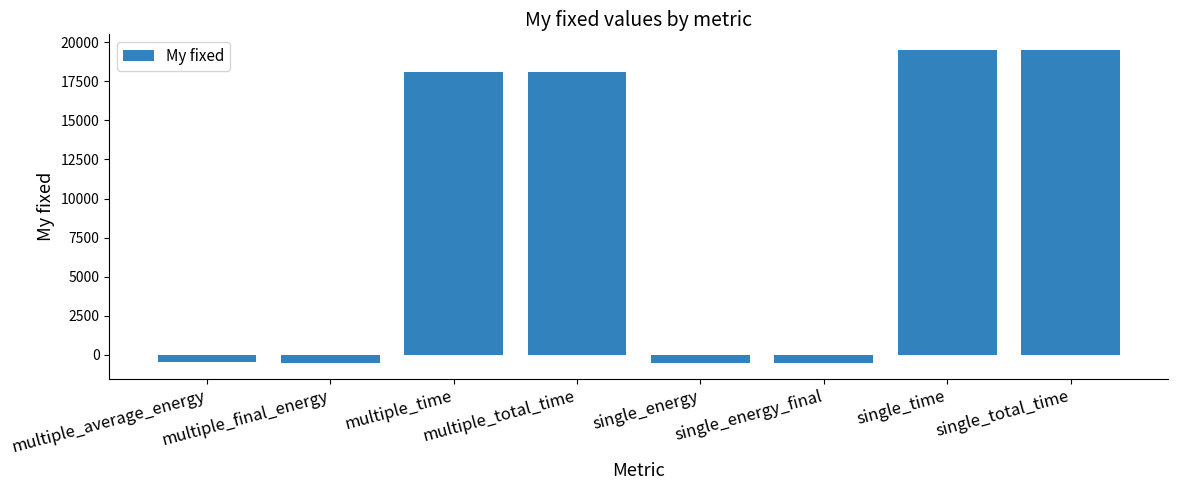

What is the ratio of the value at multiple_time to the value at multiple_total_time?

1.0